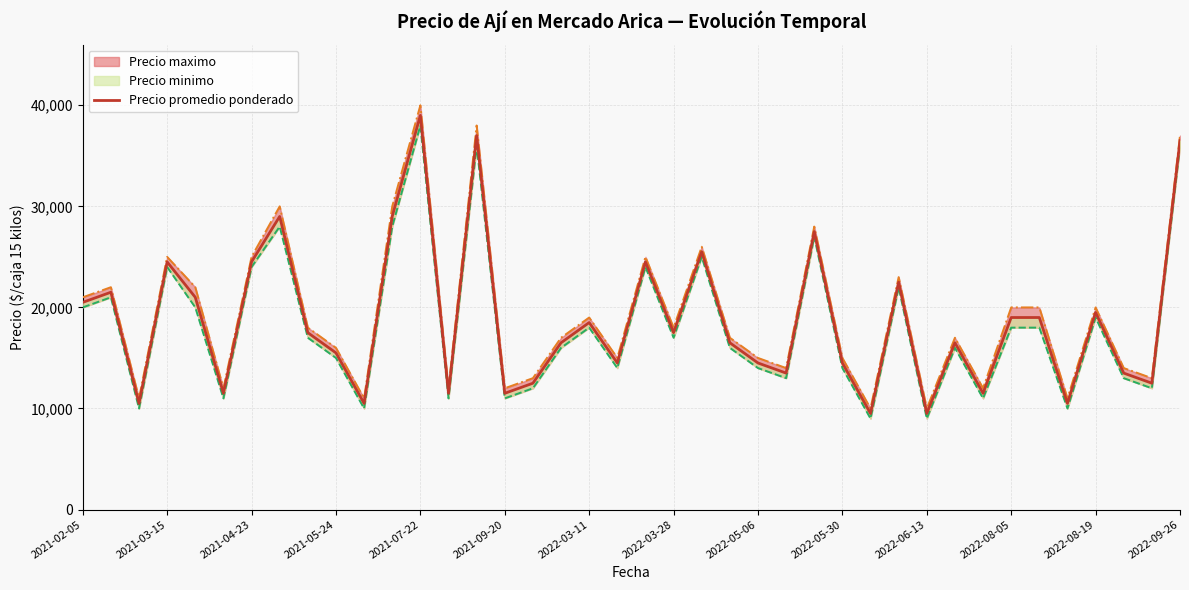

Does the chart display data point markers on the line(s)?

No